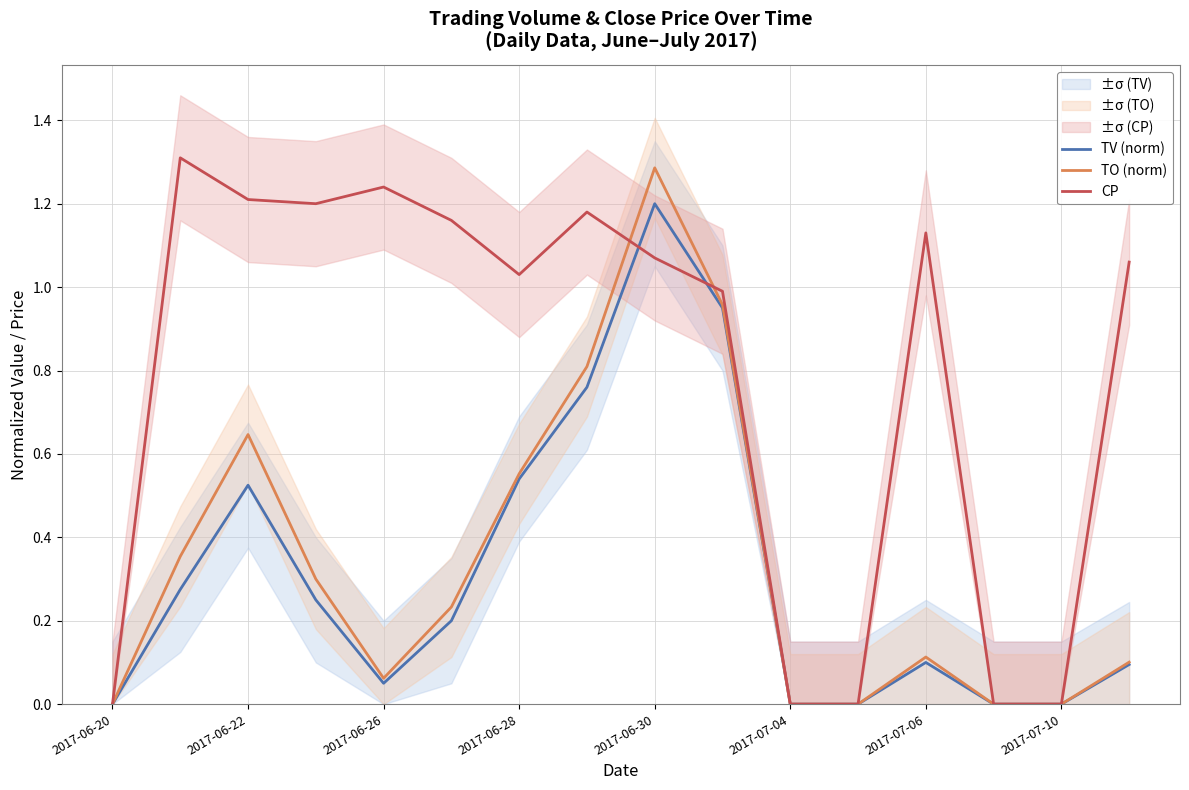

Is this an area chart (filled region under the line)?

No